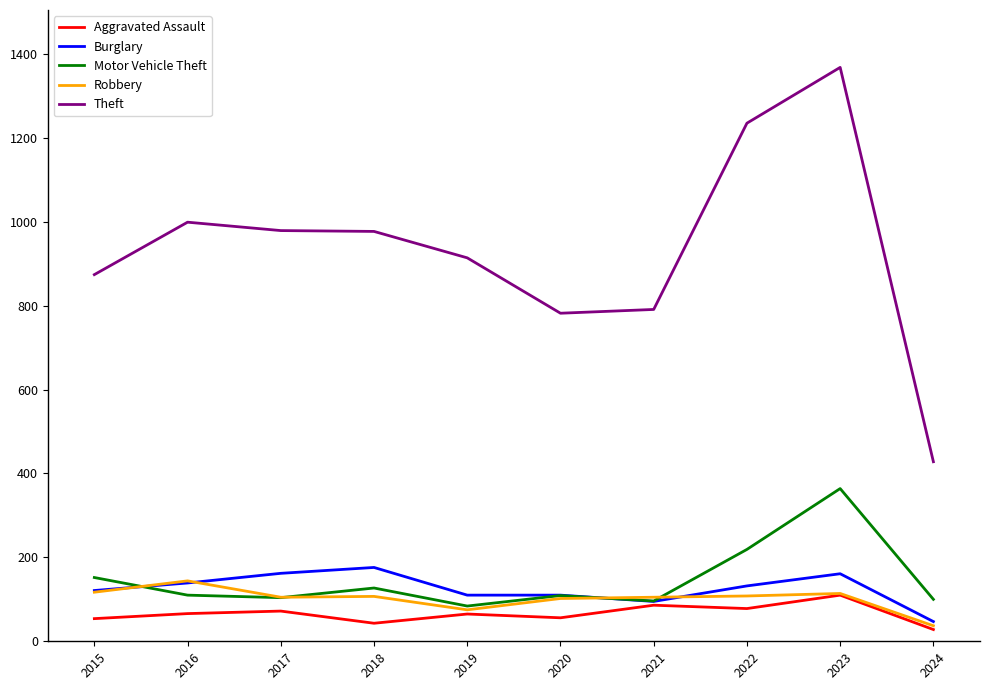

Where do Burglary and Motor Vehicle Theft first cross each other?

2015 and 2016